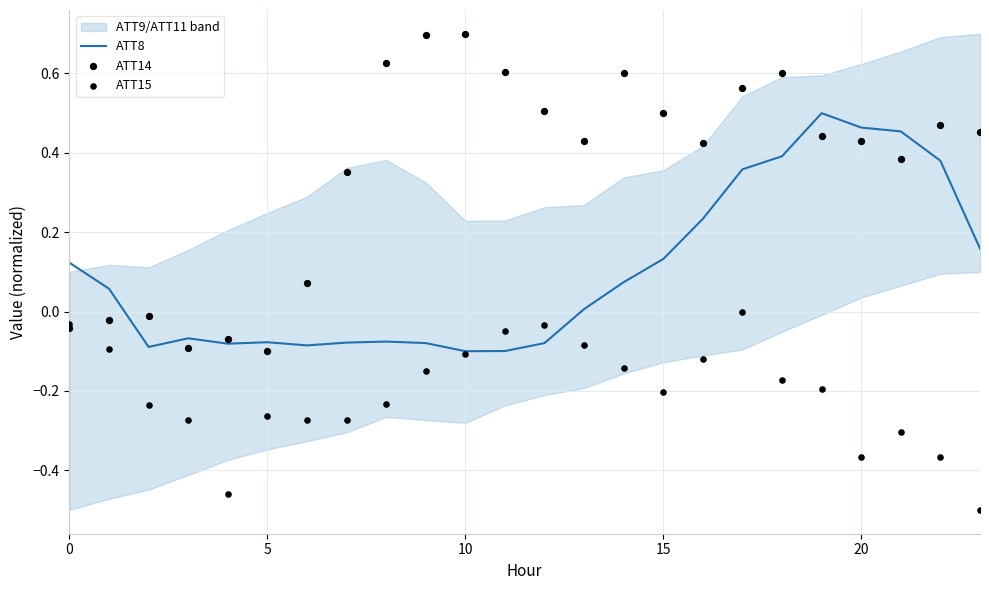

Which series has the widest spread of Y values?

ATT14